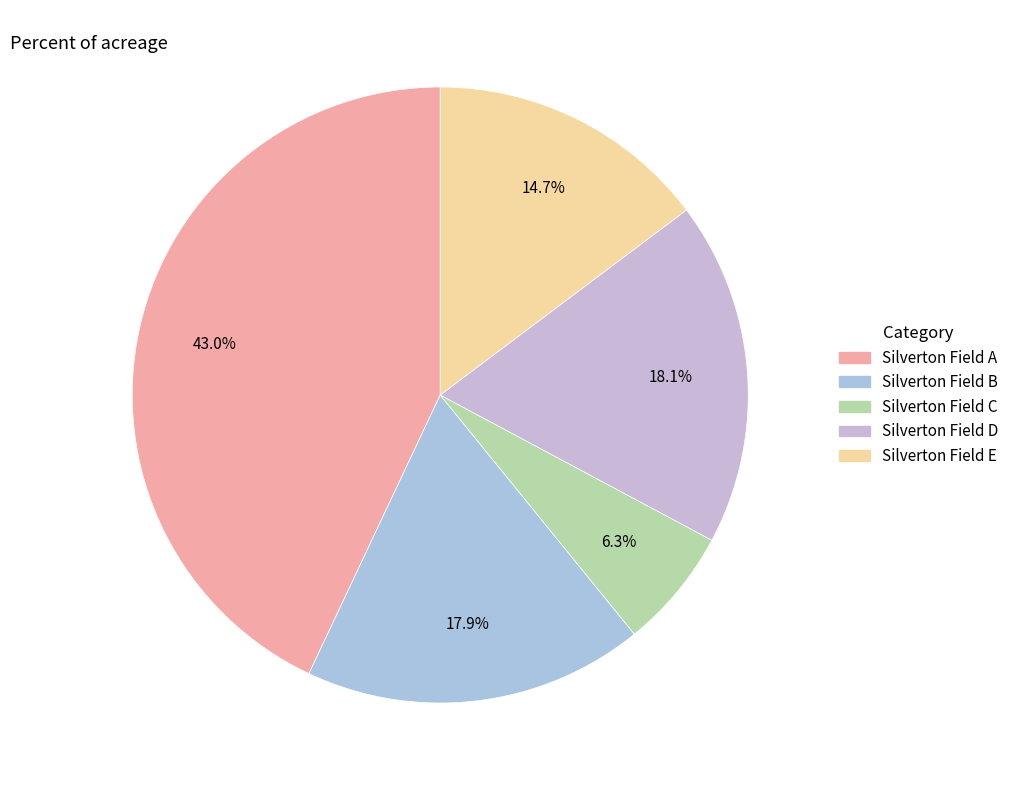

What percentage is the Silverton Field D slice, to the nearest percent?

18%